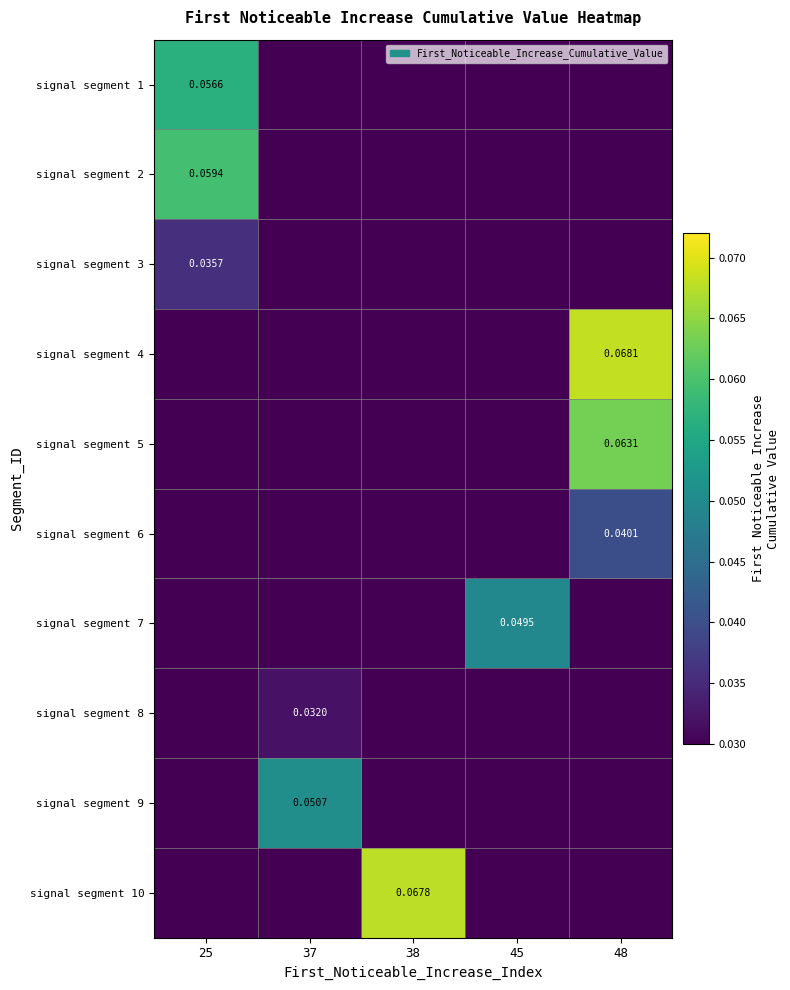

Between 38 and 25, which is larger?

25